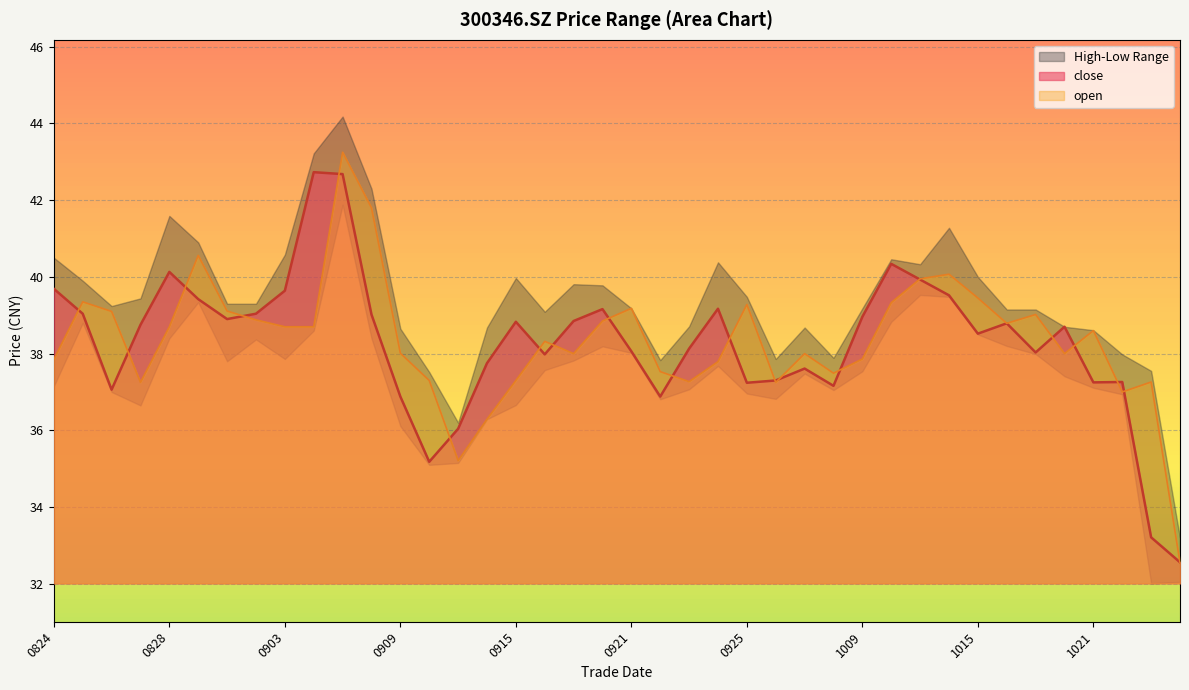

At 1009, list the series in order from largest to smallest.

close, open